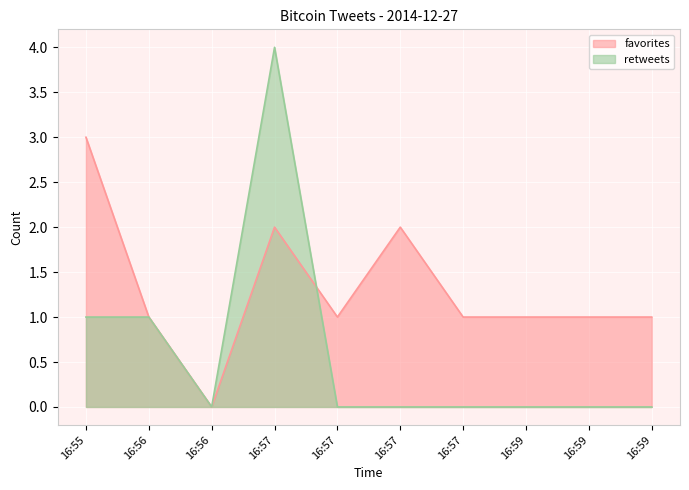

The favorites series shows 2 at 16:55. True or false?

False